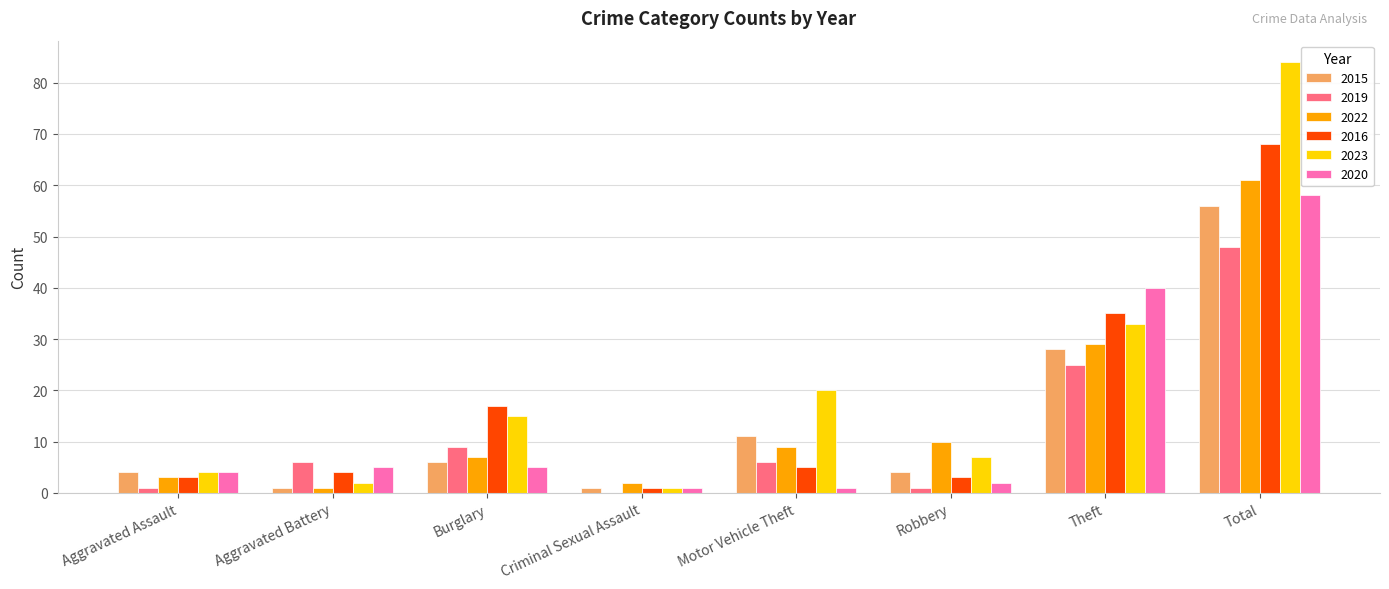

What are all the series names shown in the legend?

2015, 2019, 2022, 2016, 2023, 2020